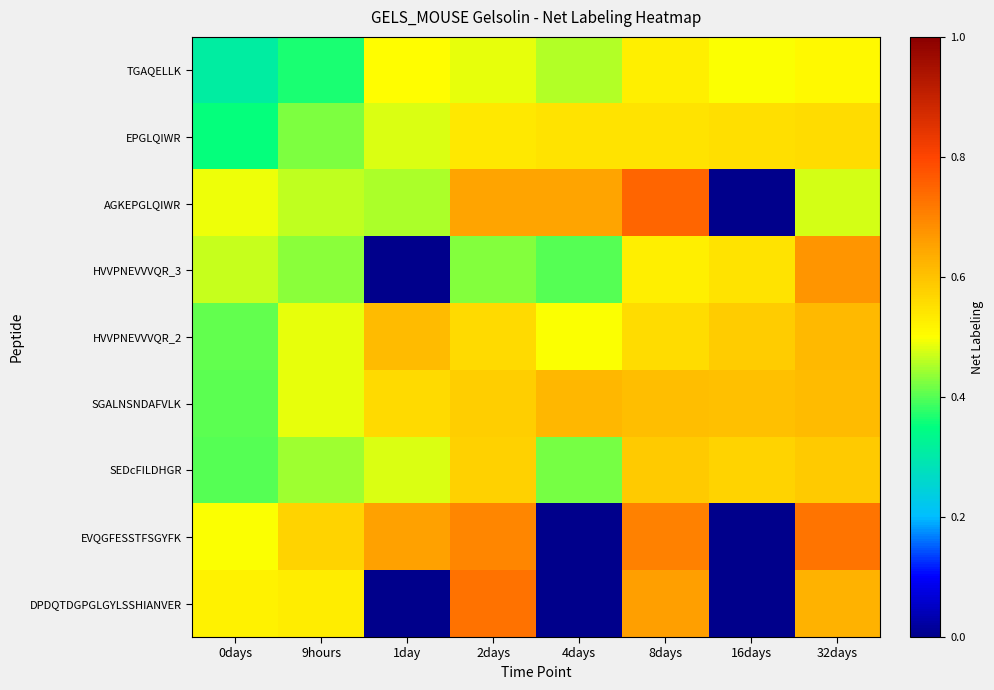

Which label corresponds to the largest value in the chart?

8days